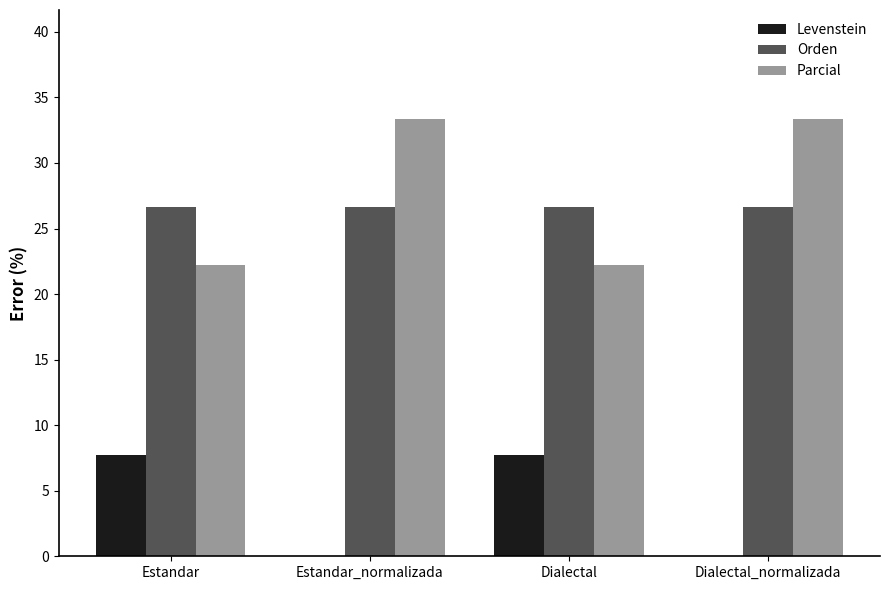

Which series changed the most between Estandar and Dialectal_normalizada?

Parcial